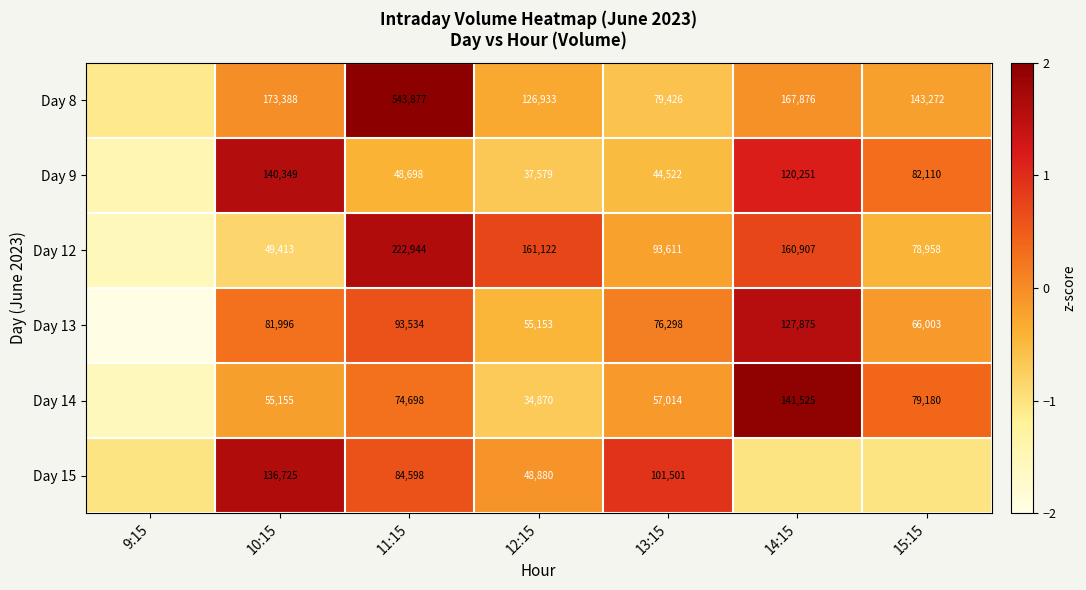

Count the number of data series in this chart.

6